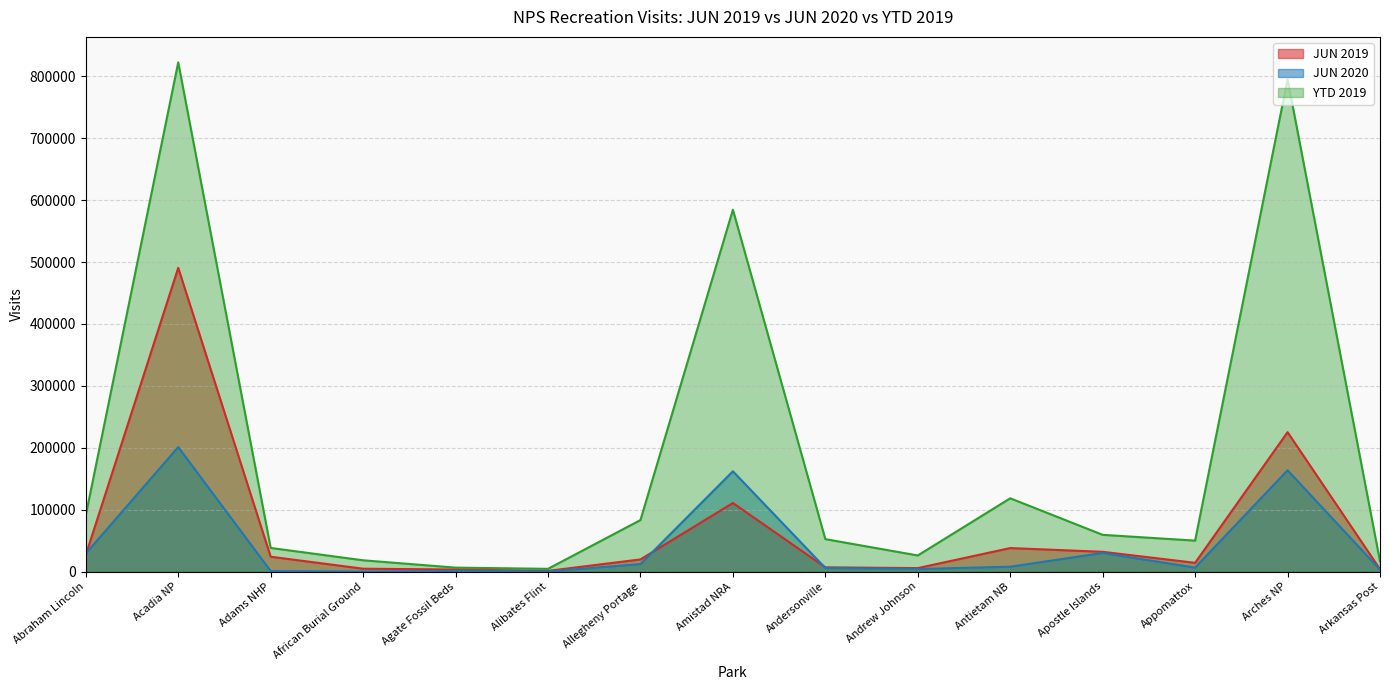

Rank the series by their maximum value, from highest to lowest.

YTD 2019, JUN 2019, JUN 2020